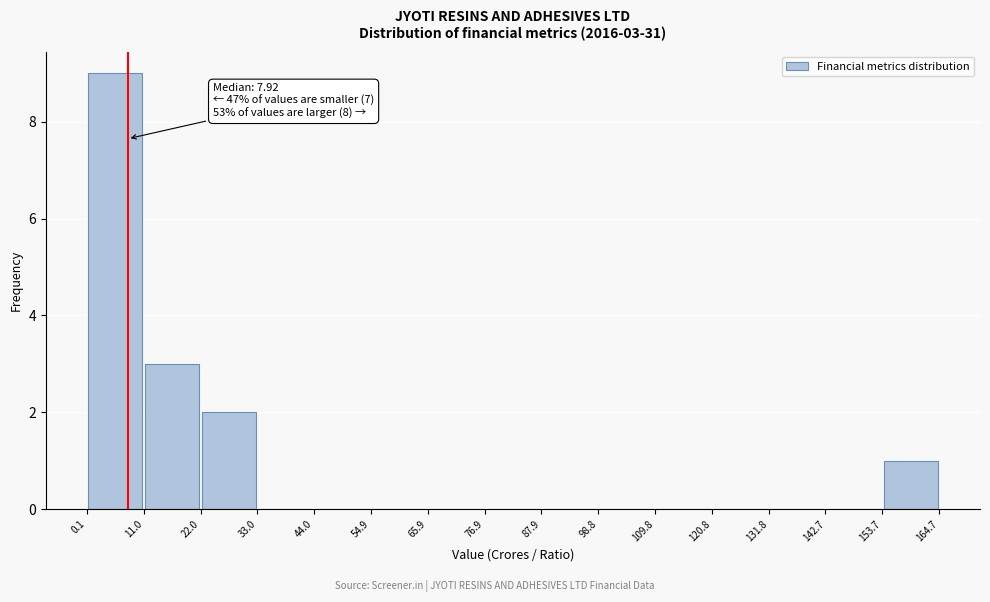

Which range on the x-axis has the tallest bar?

0.1 to 11.0